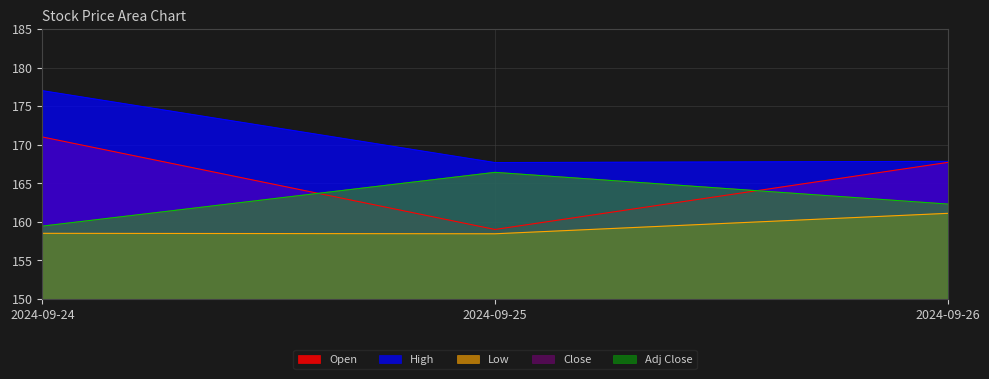

At which category is the sum across all series the highest?

2024-09-24